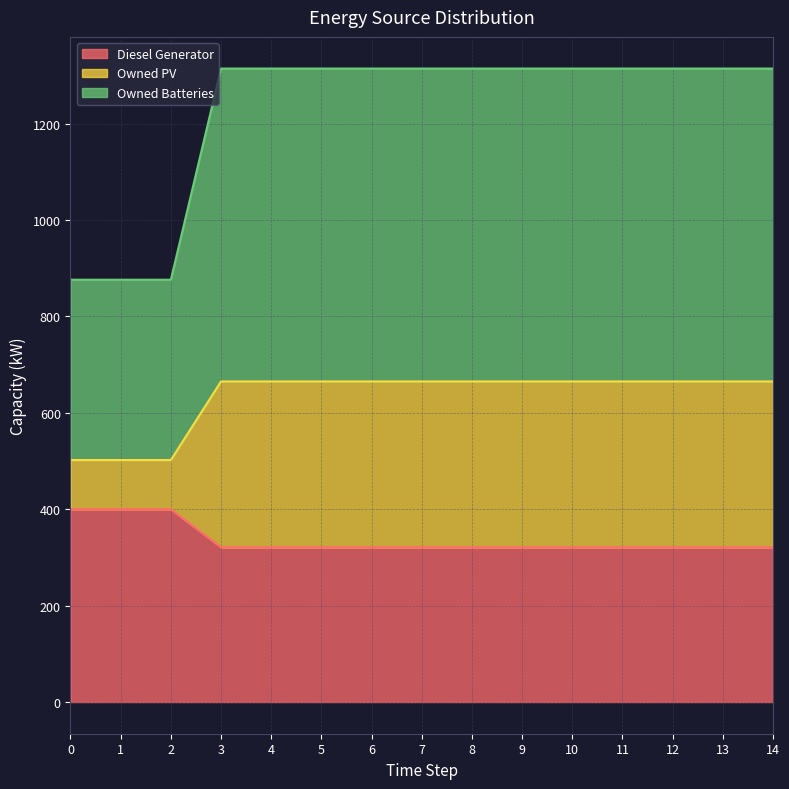

What is the maximum value for Diesel Generator?

400